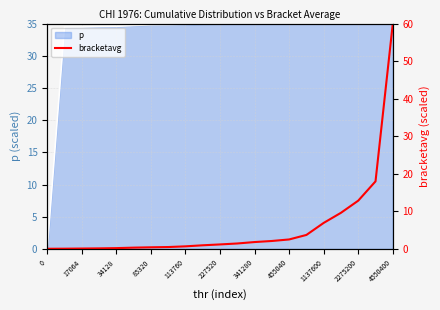

What is the highest value of the p series?

35.0